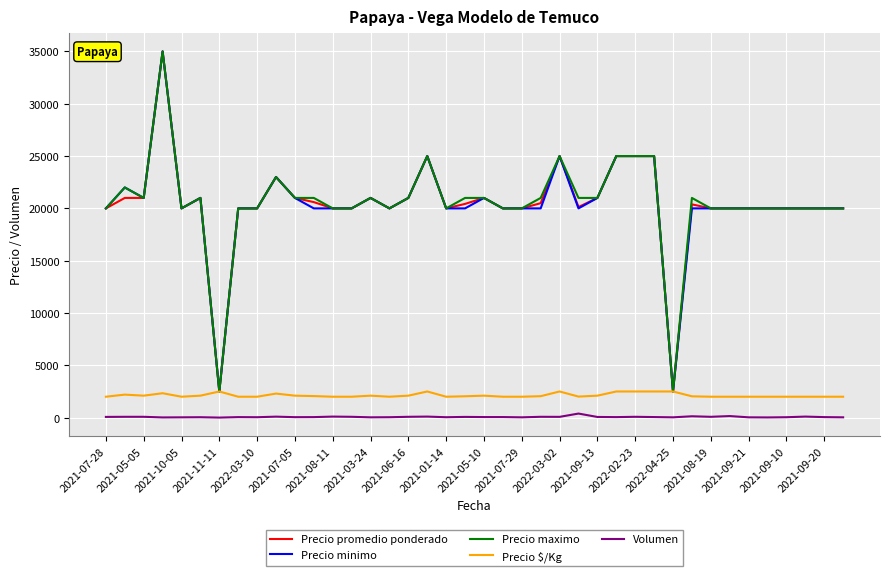

What is the greatest value displayed?

35000